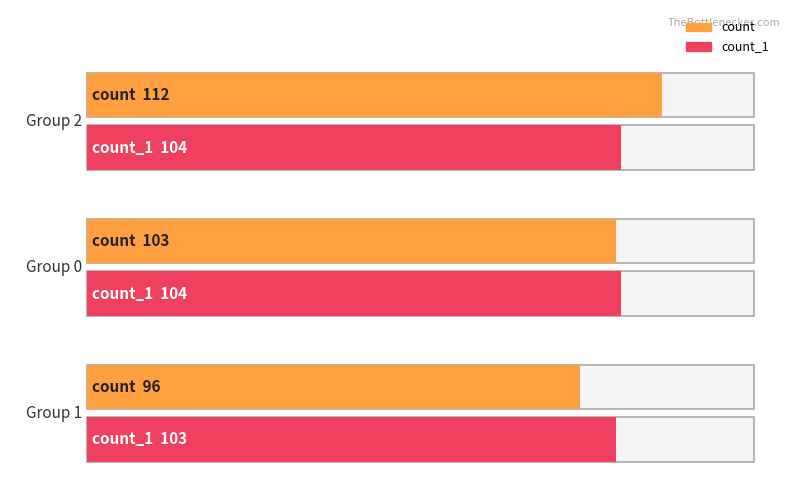

Is it true that count equals 96 at 1?

True